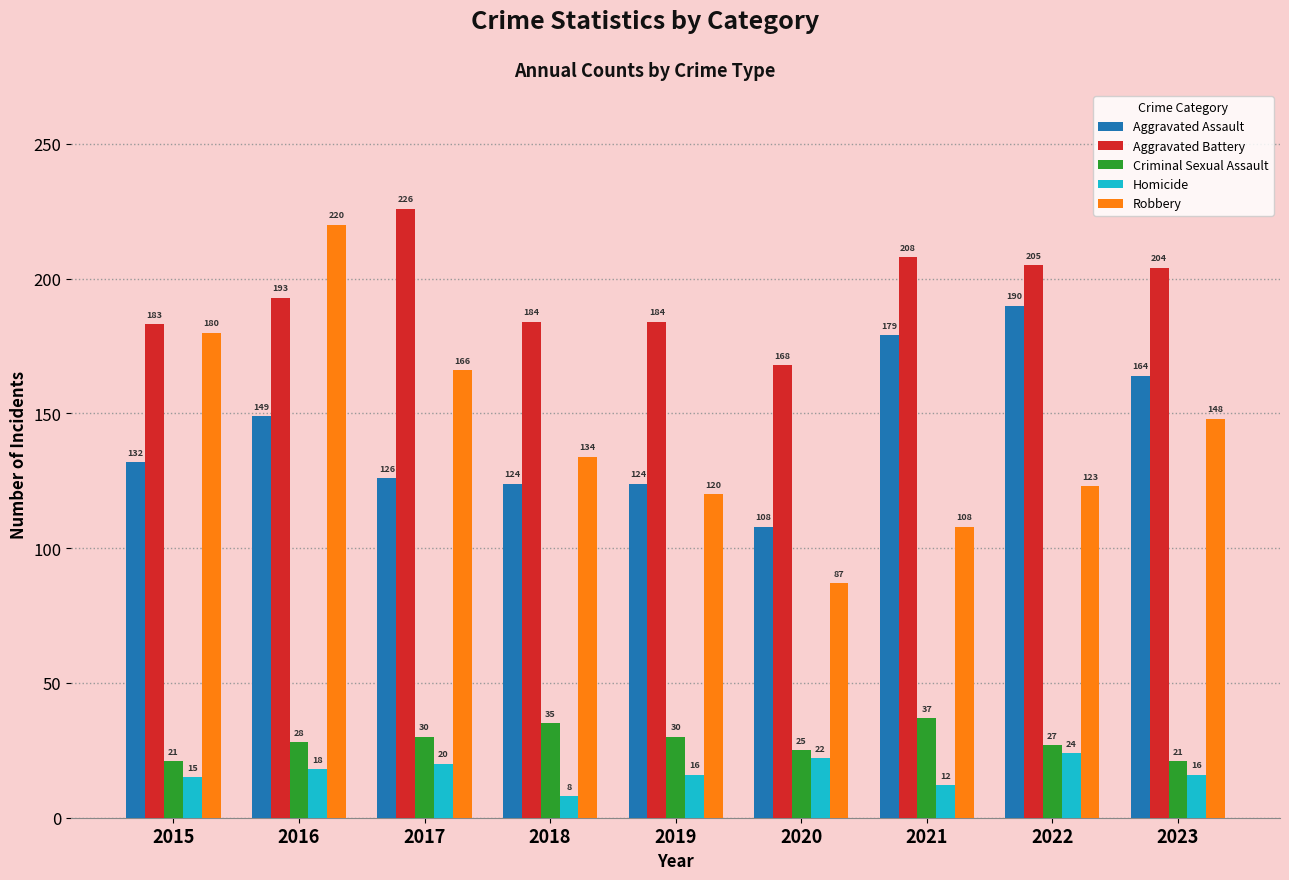

True or false: Robbery has a value of 53 at 2020.

False